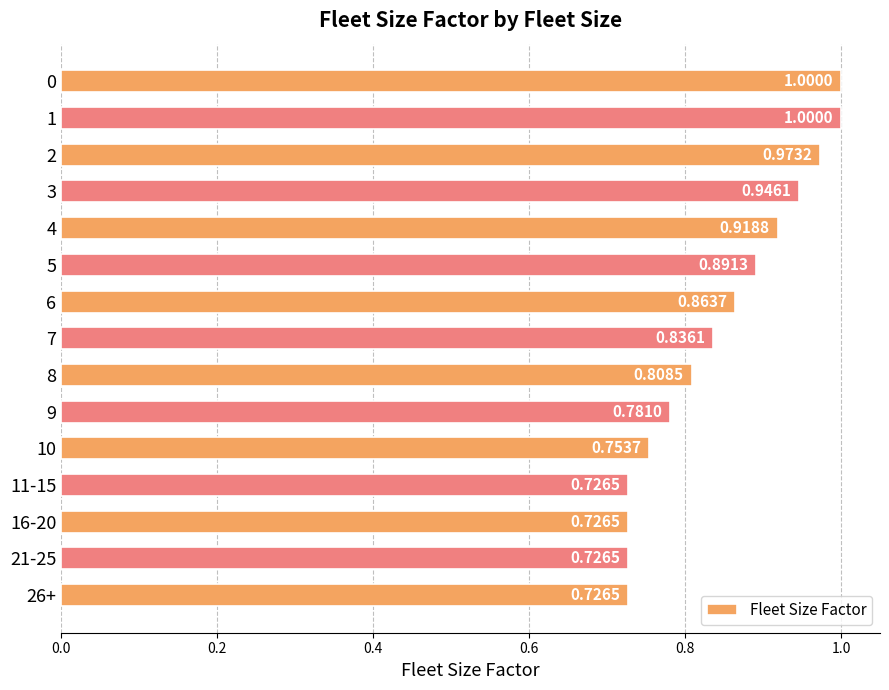

What is the difference between the second highest and second lowest values?

0.3